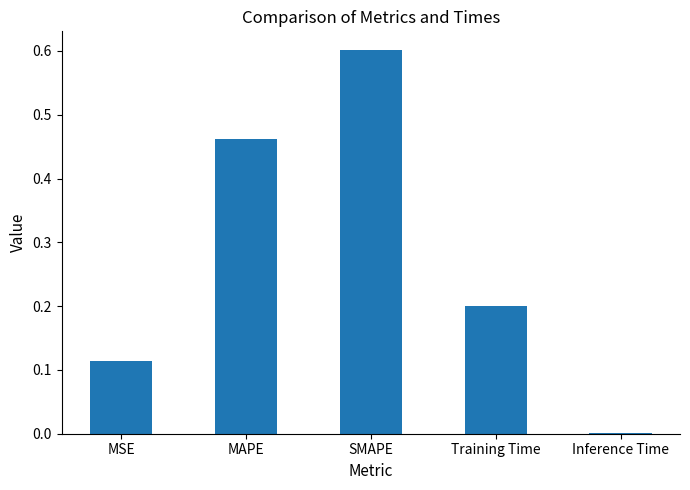

At which category does the chart reach its peak across all series?

SMAPE